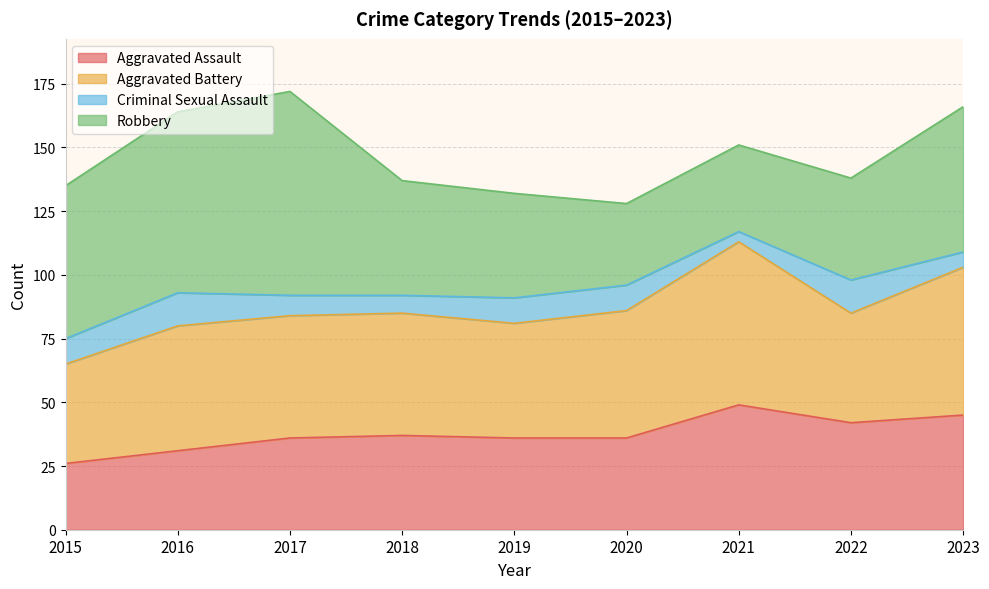

At 2022, list the series in order from smallest to largest.

Criminal Sexual Assault, Robbery, Aggravated Assault, Aggravated Battery